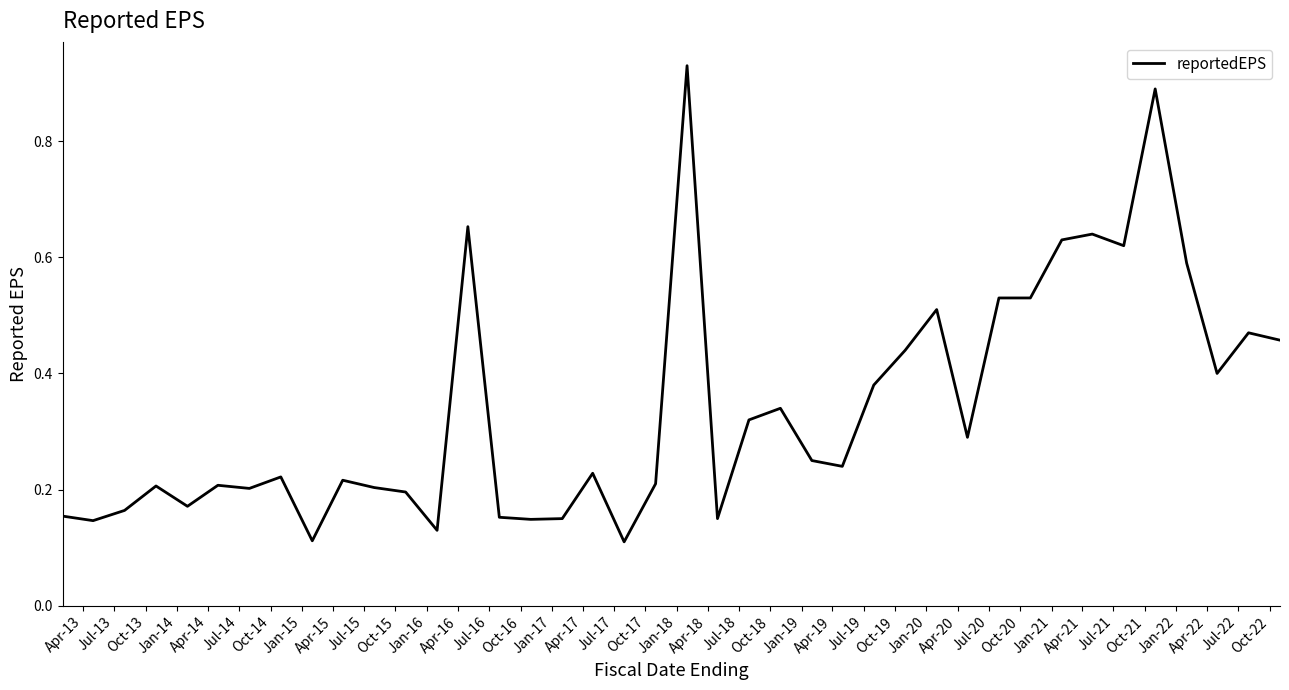

What is the difference between the maximum and minimum values?

0.8